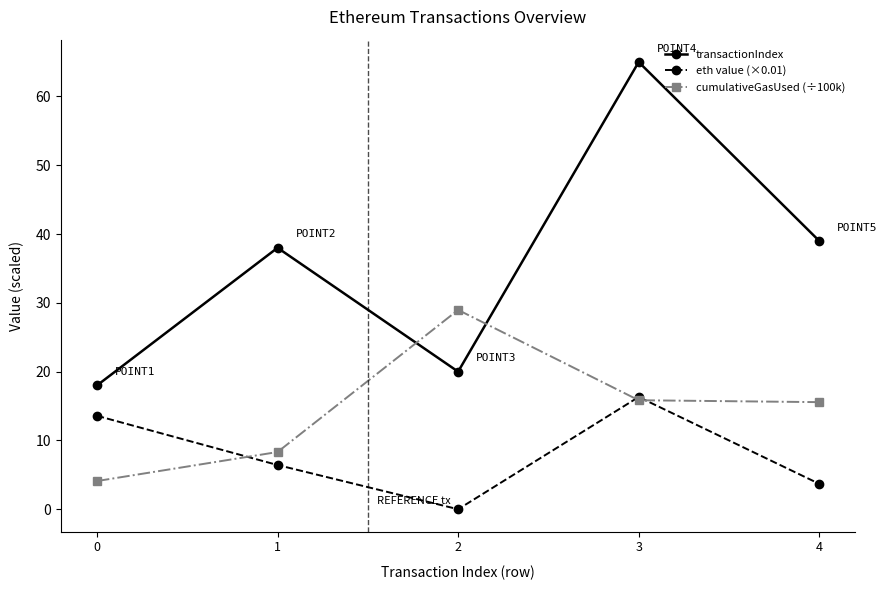

What is the difference between the maximum and minimum values in the transactionIndex series?

47.0